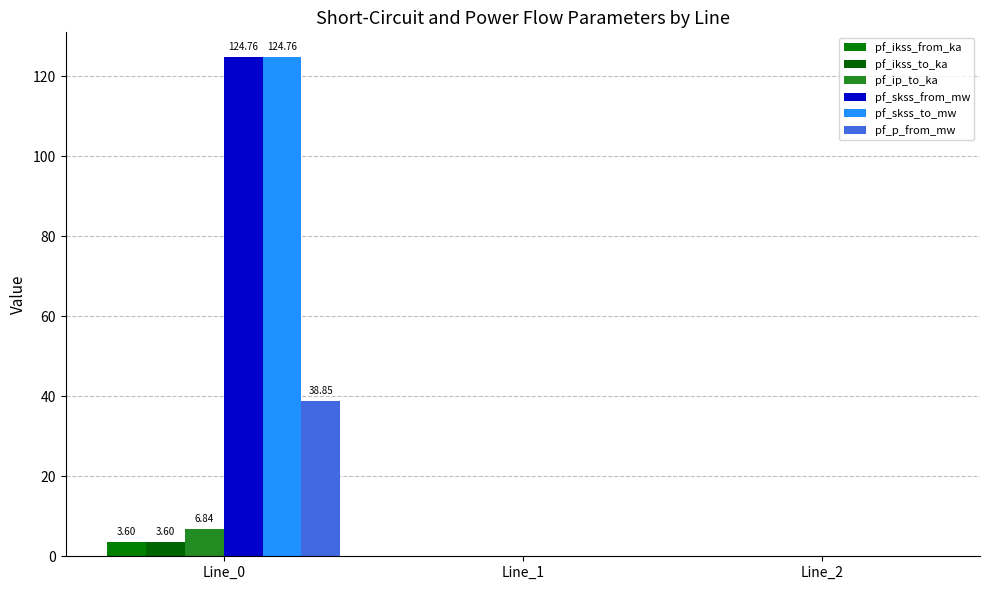

How many distinct data groups are displayed?

6